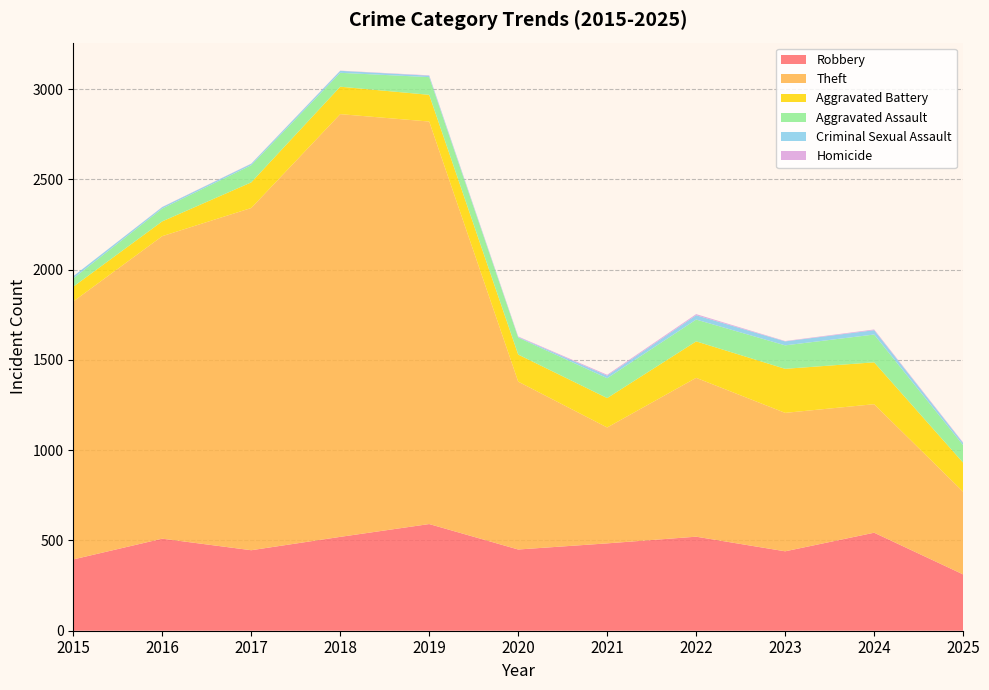

Reading right to left, extract all data points from this chart.

Robbery: 2025=312	2024=543	2023=440	2022=521	2021=484	2020=450	2019=591	2018=520	2017=446	2016=510	2015=395
Theft: 2025=458	2024=712	2023=767	2022=880	2021=642	2020=930	2019=2230	2018=2342	2017=1896	2016=1676	2015=1429
Aggravated Battery: 2025=161	2024=232	2023=244	2022=202	2021=163	2020=150	2019=148	2018=152	2017=142	2016=82	2015=82
Aggravated Assault: 2025=97	2024=154	2023=130	2022=121	2021=110	2020=94	2019=98	2018=77	2017=95	2016=71	2015=46
Criminal Sexual Assault: 2025=12	2024=24	2023=22	2022=24	2021=14	2020=3	2019=8	2018=11	2017=8	2016=8	2015=12
Homicide: 2025=3	2024=4	2023=2	2022=6	2021=5	2020=3	2019=2	2018=1	2017=1	2016=1	2015=0